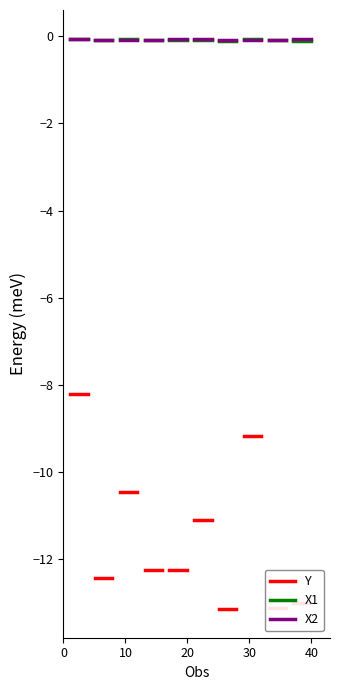

What is the value of the X2 point at the 1st from the left?

-0.1